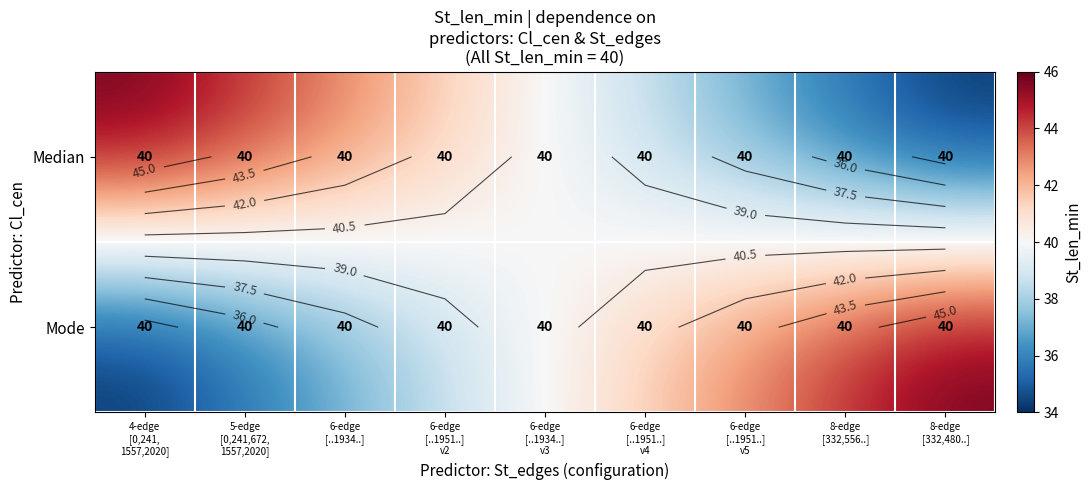

What is the difference between the highest and lowest values at 4-edge
[0,241,
1557,2020]?

12.0